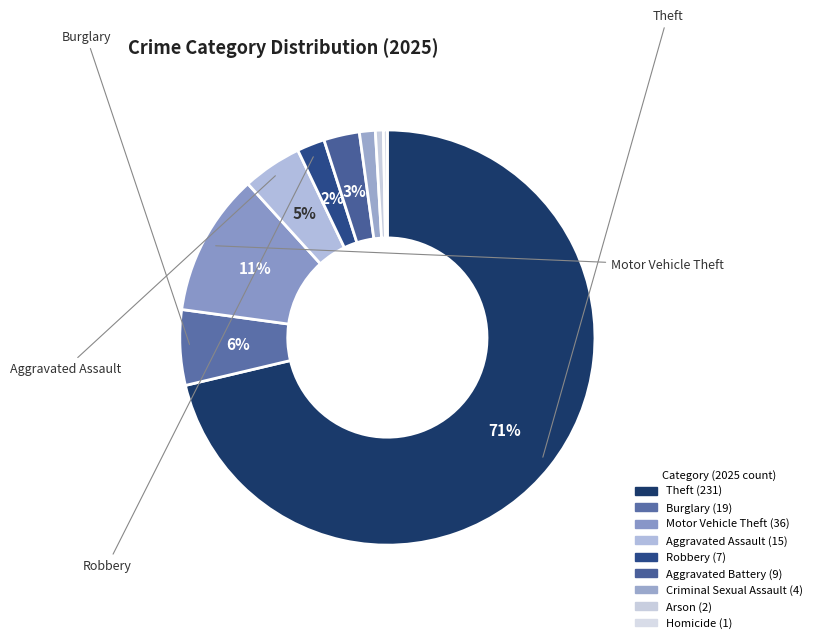

The Criminal Sexual Assault slice represents 1% of the pie. True or false?

True